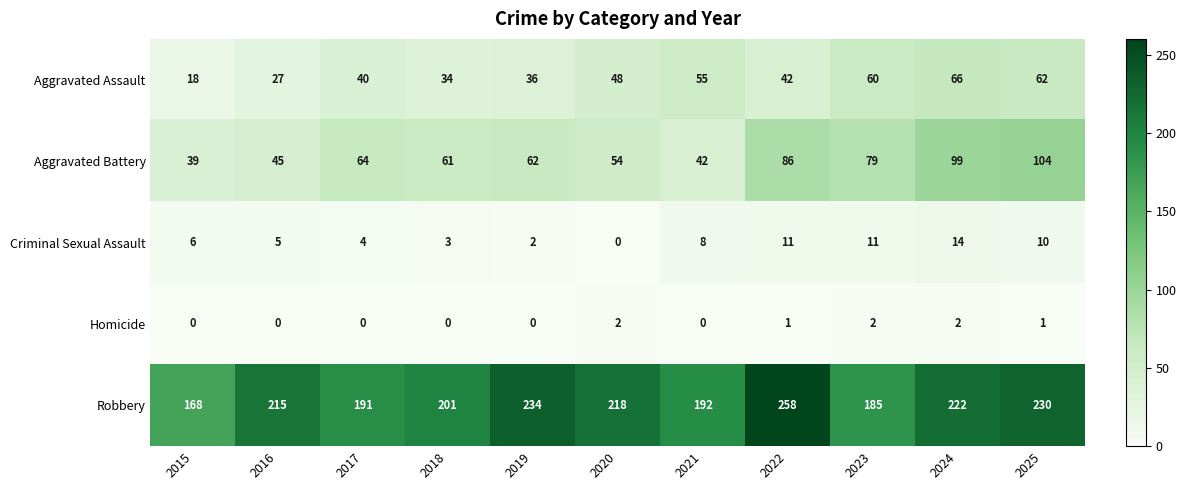

What is the sum of all Aggravated Assault values?

488